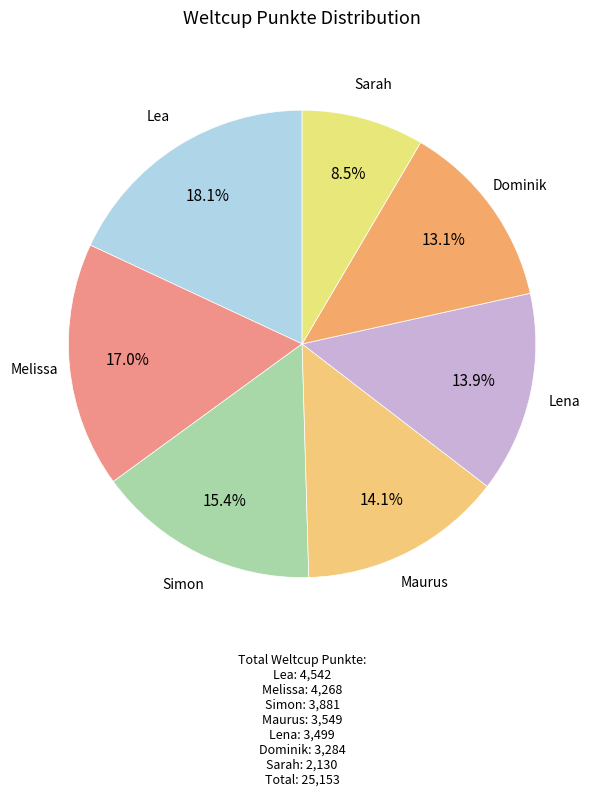

How many slices are in this pie chart?

7